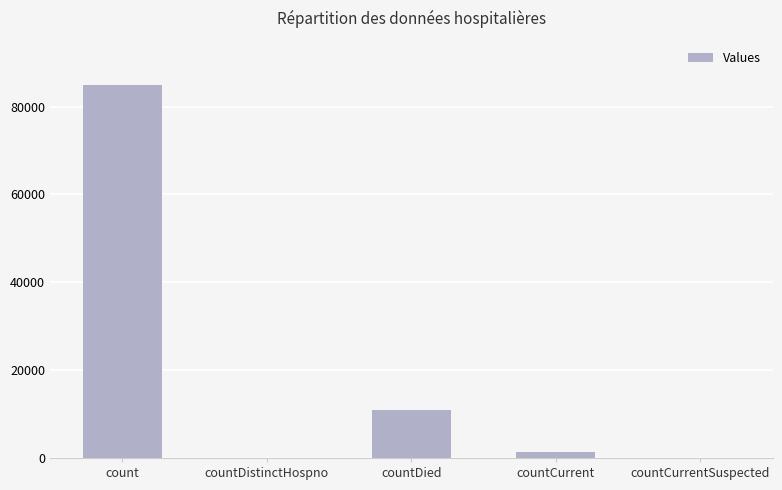

Does the chart contain stacked bars?

No